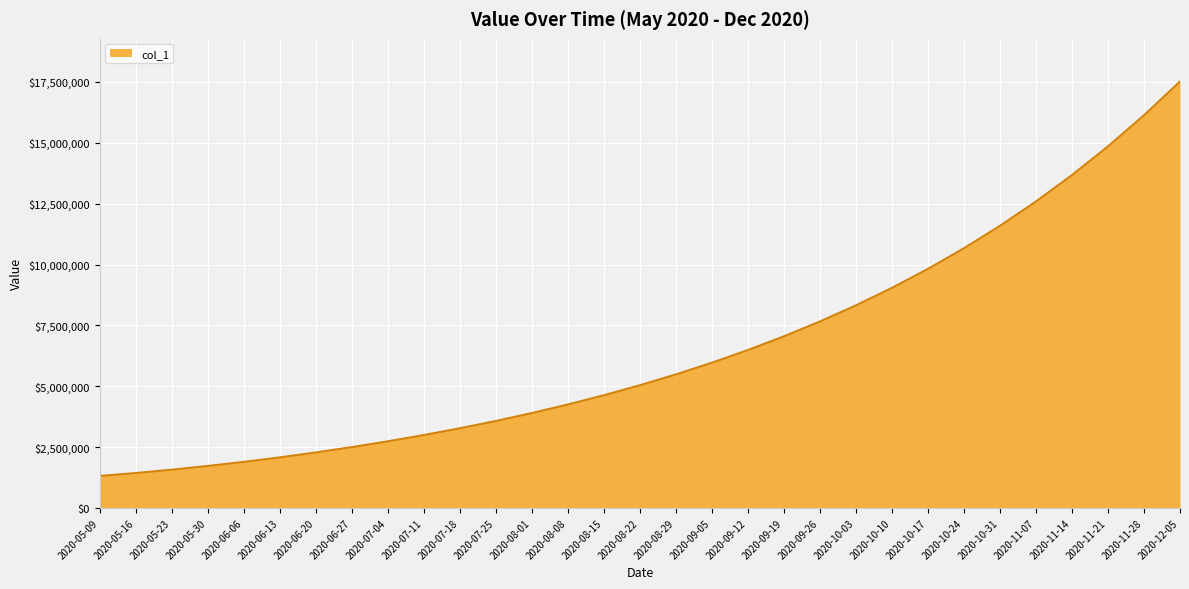

What is the maximum value shown in the chart?

17517887.9